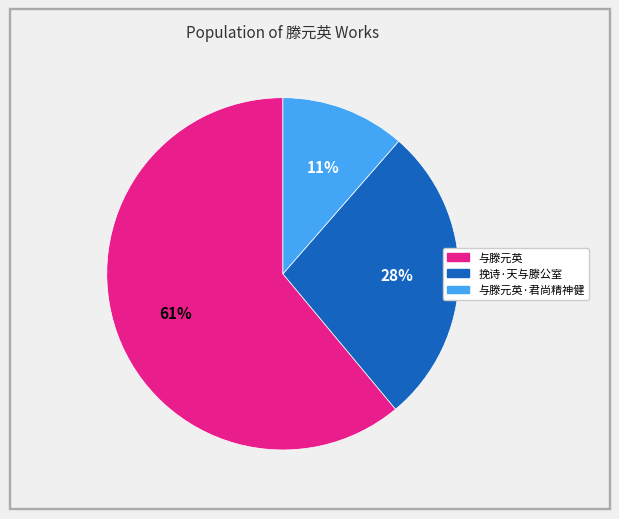

Is there any slice that represents more than half of the pie?

Yes